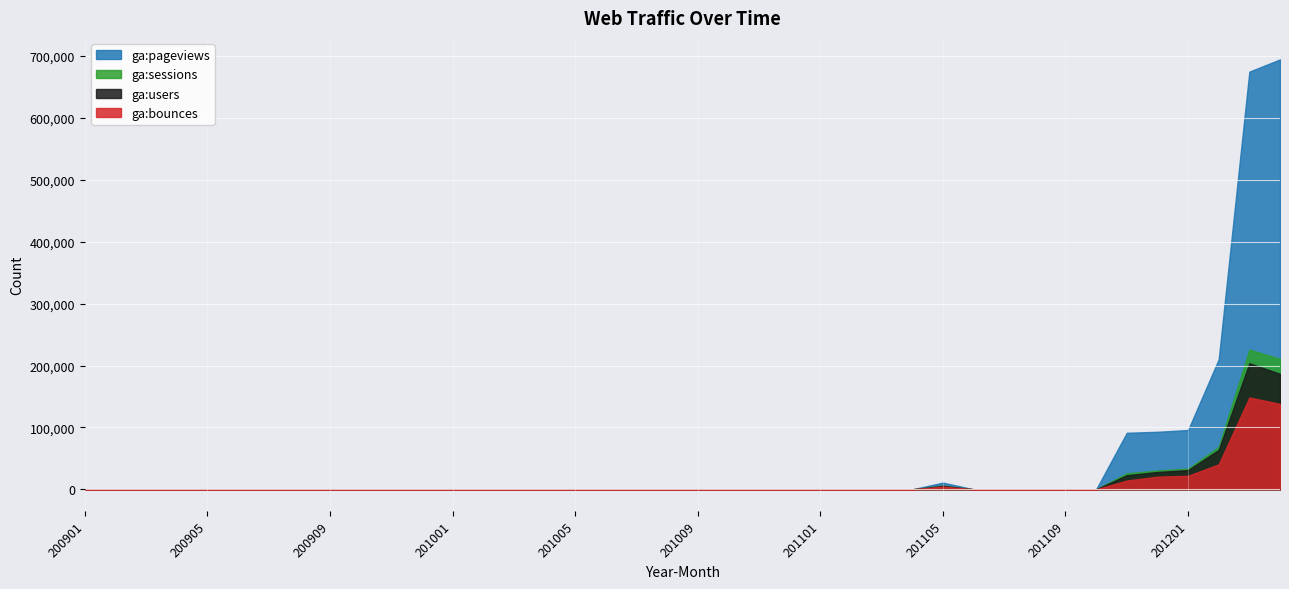

Which series has the largest total across all categories?

ga:pageviews